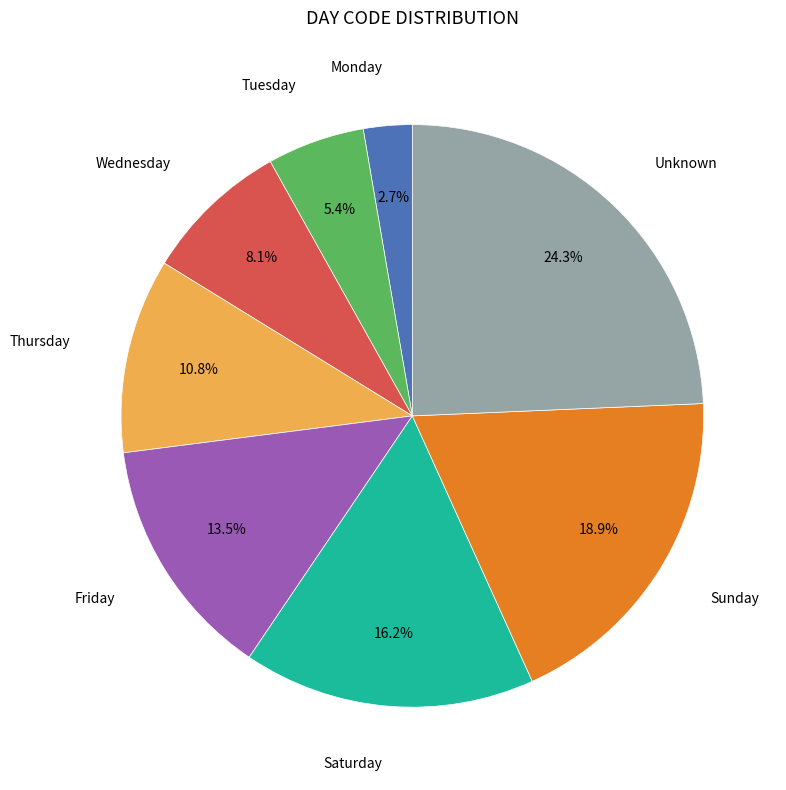

Does any single category account for the majority?

No